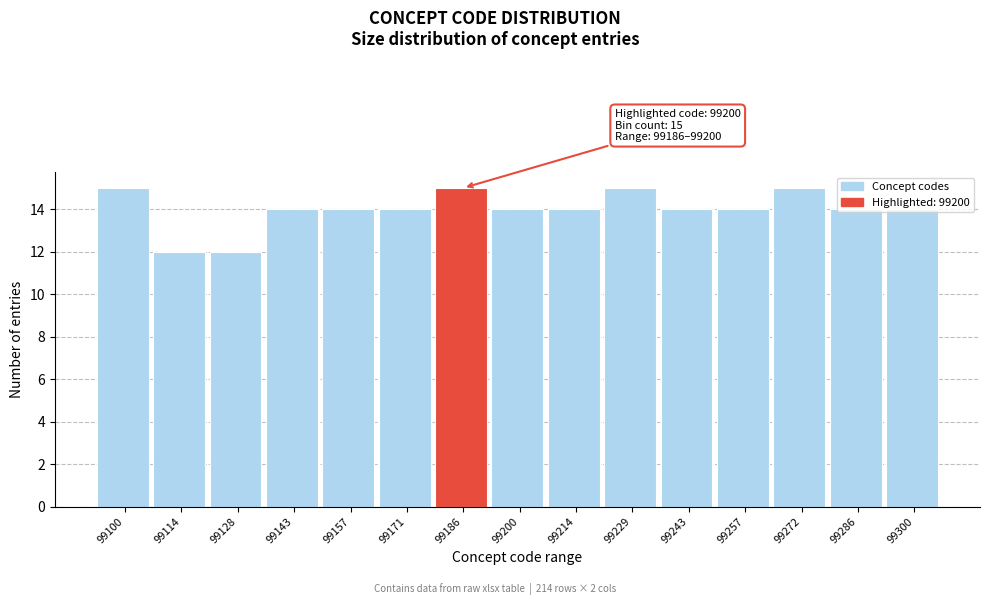

What is the value of the 9th bar from the left?

14